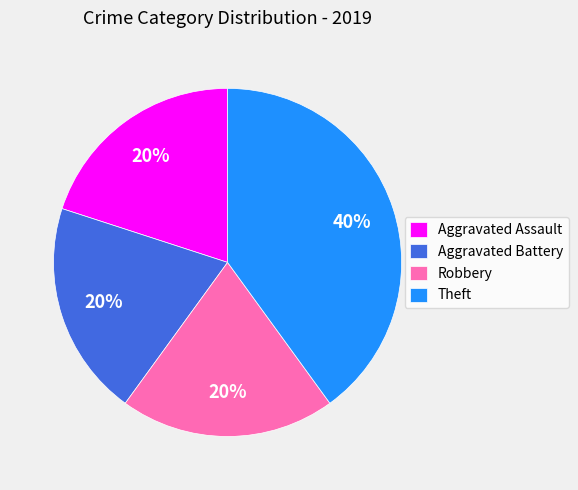

Does Aggravated Assault account for over 50% of the chart?

No